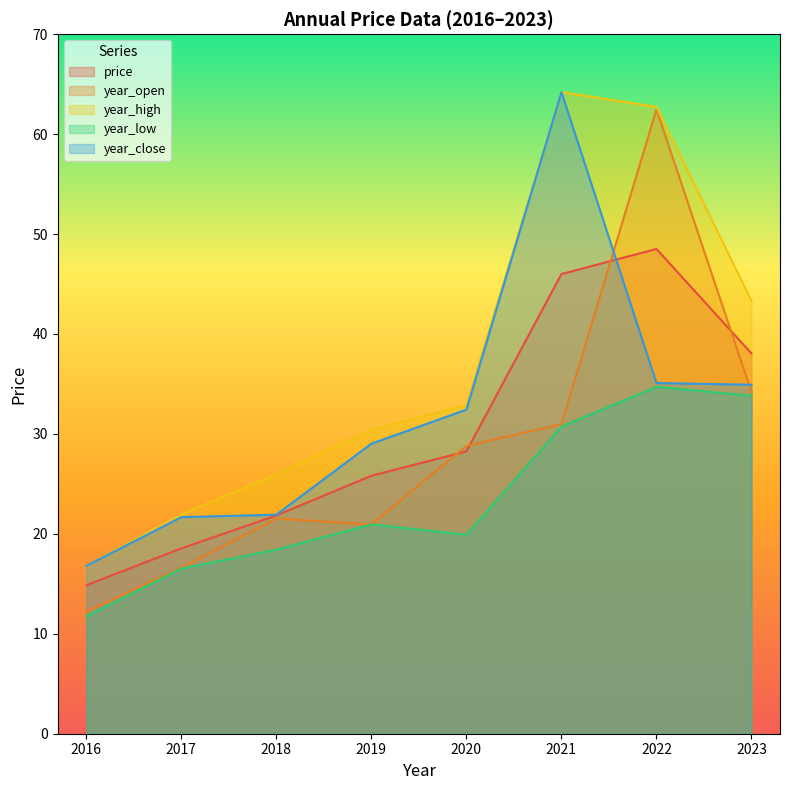

Does the chart have visible grid lines?

No